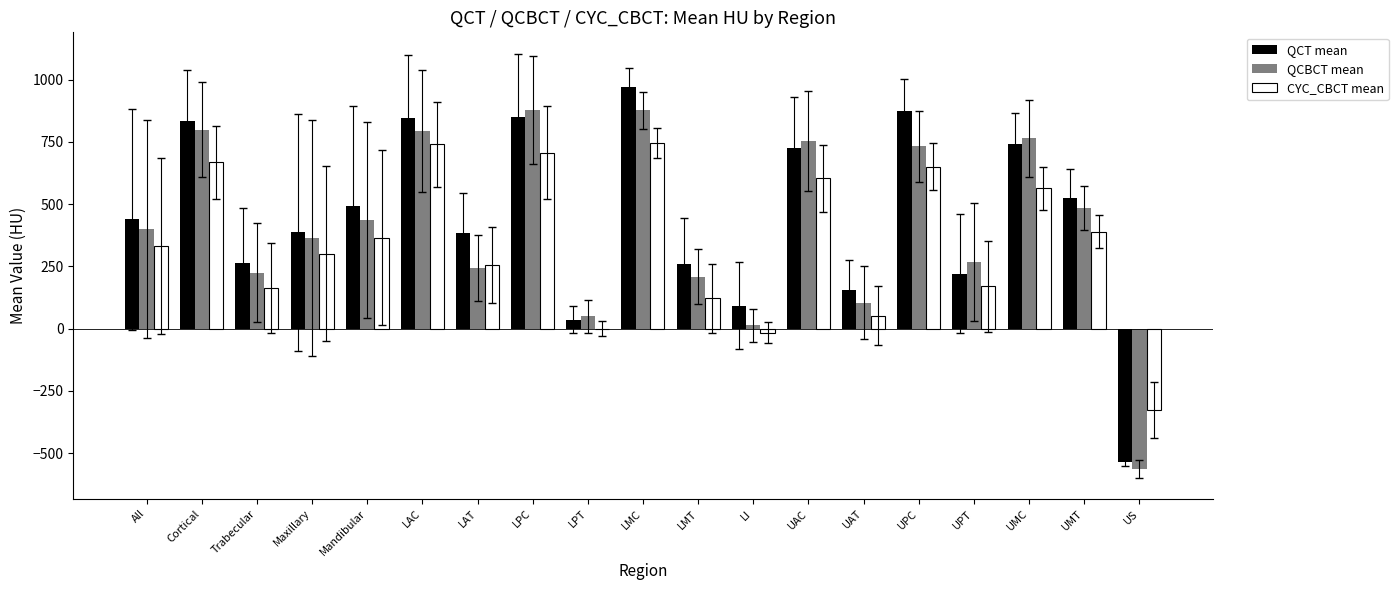

What is the total value across all series at LMT?

589.8